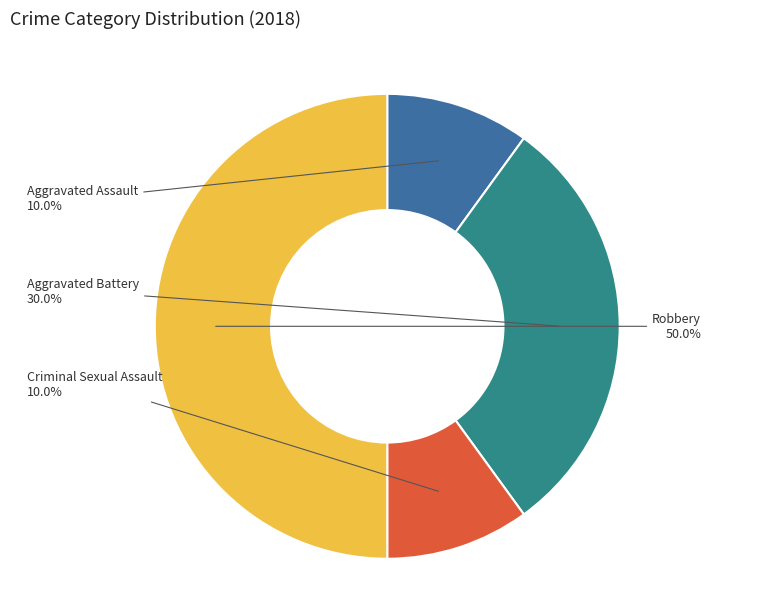

Is Aggravated Assault the majority of the pie?

No